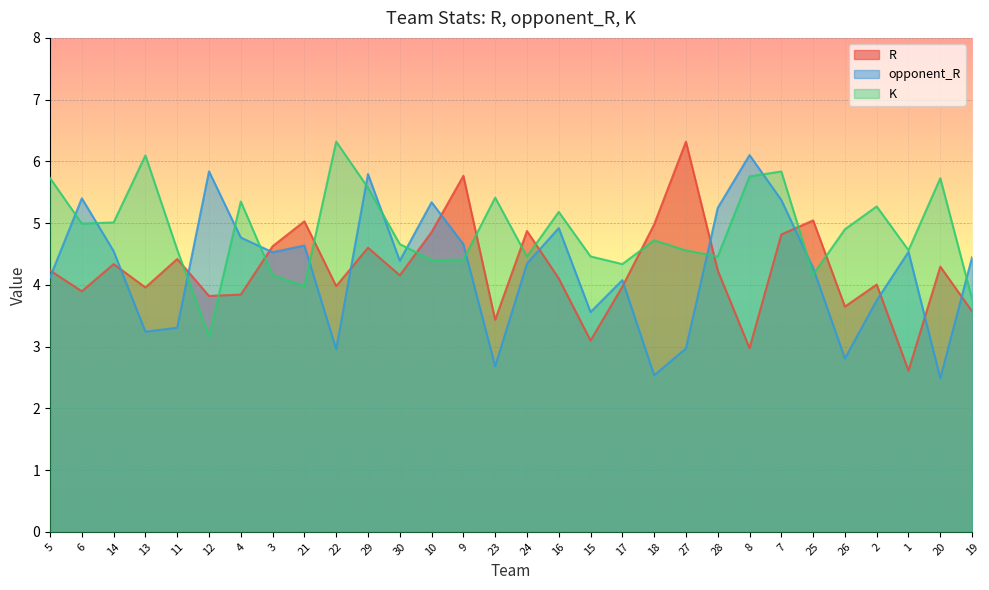

Which has a higher value, 19 or 5?

5